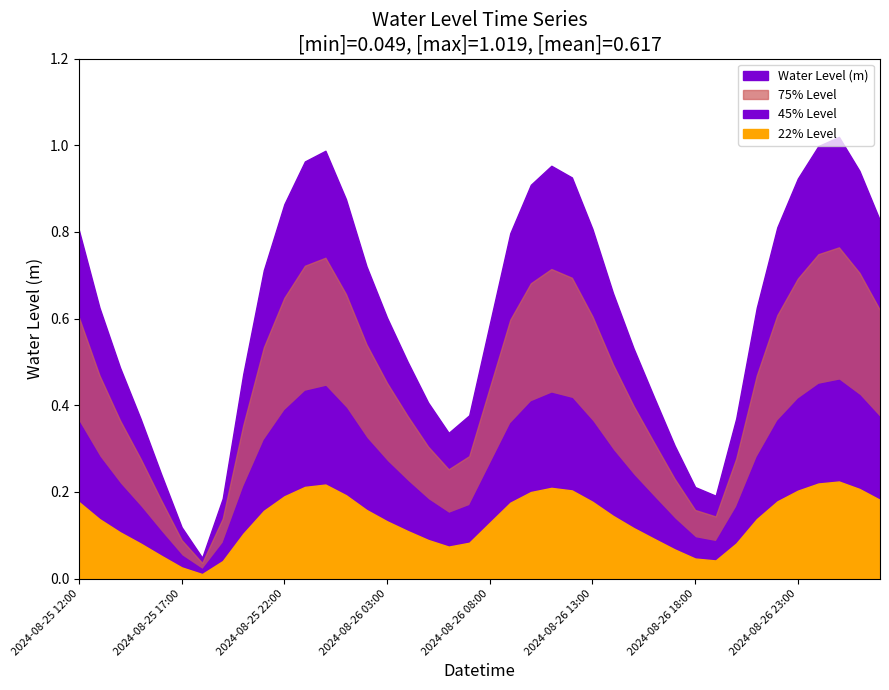

What is the value of the 19th point from the left?

0.3